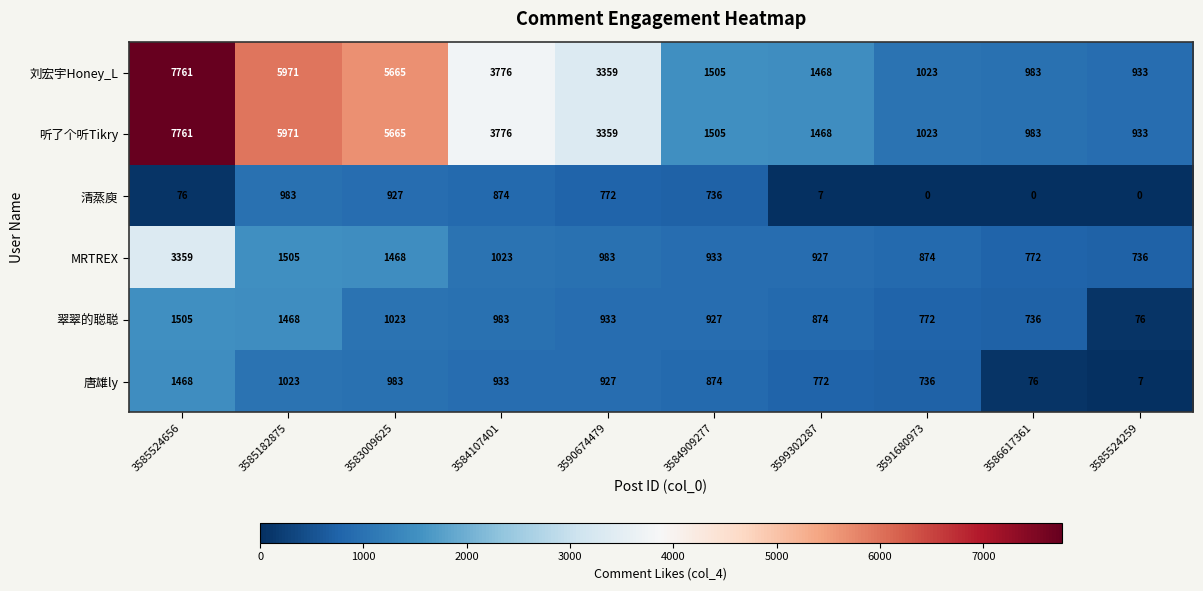

Between 3585524656 and 3585182875, which series saw the biggest shift?

MRTREX